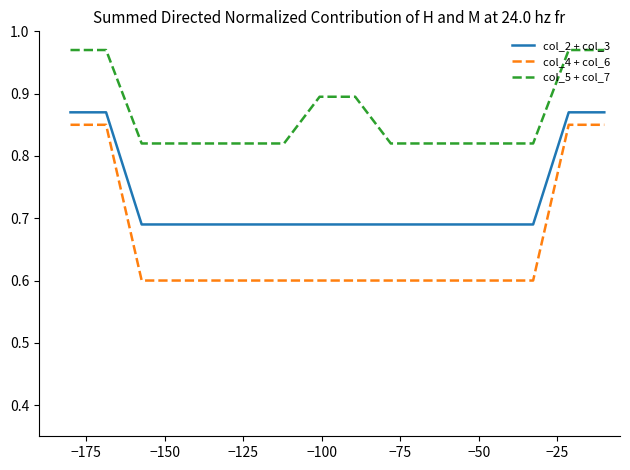

Which series has the widest spread of values?

col_4 + col_6